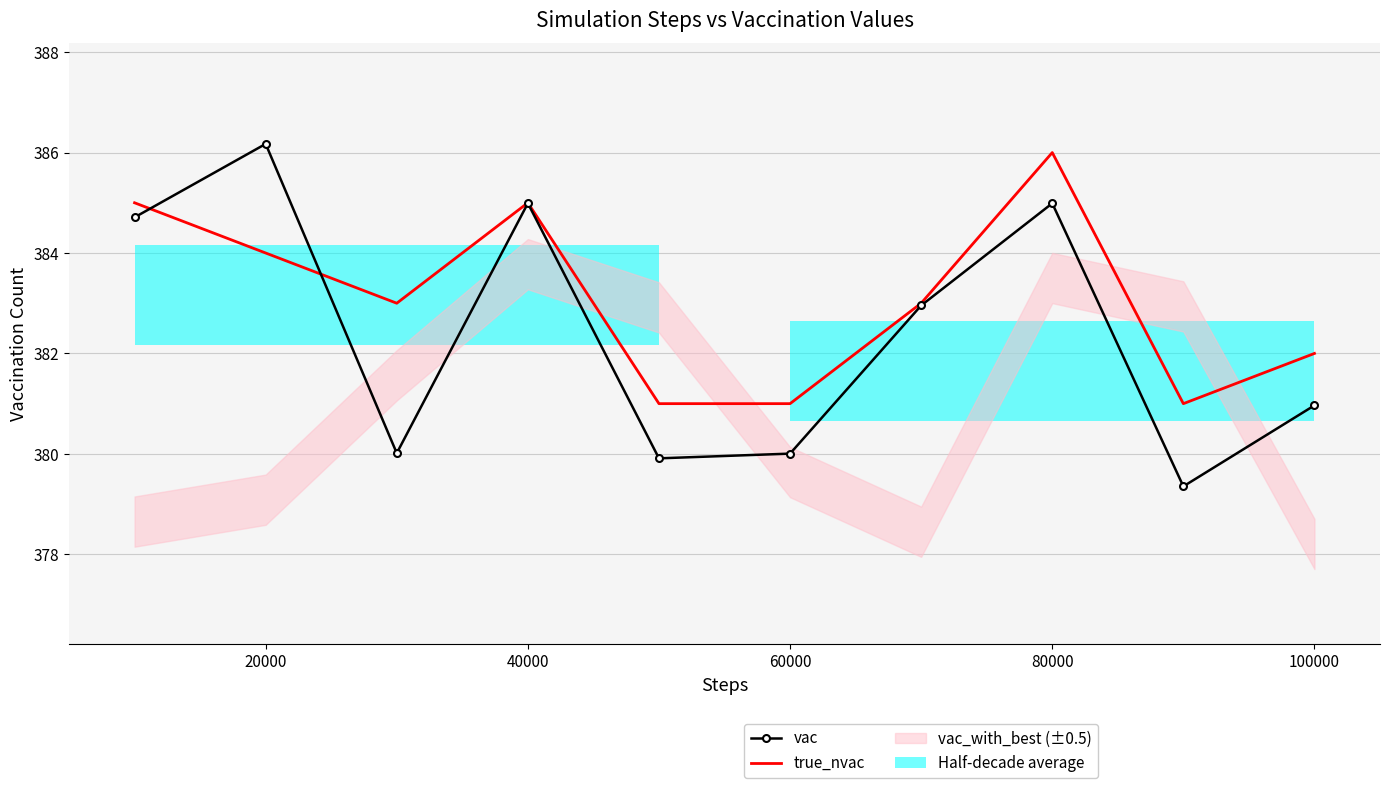

How many values in the vac series are below 382?

5